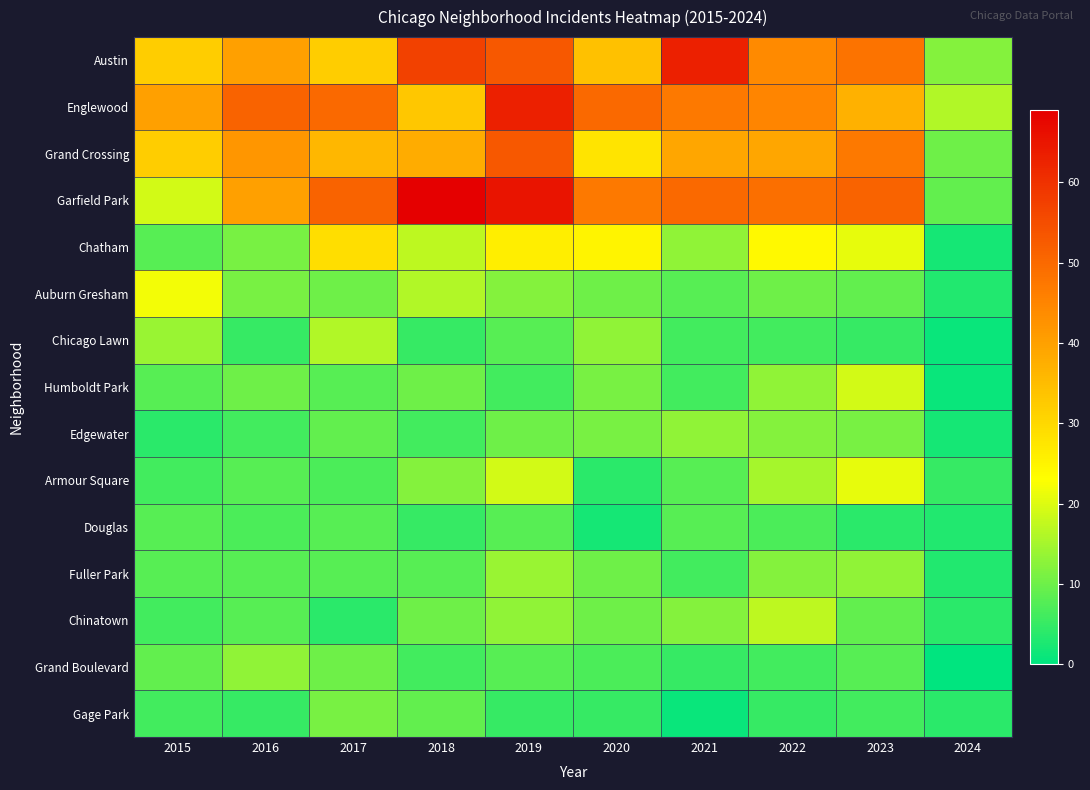

Reading right to left, extract all data points from this chart.

Austin: 2024=12	2023=48	2022=44	2021=63	2020=34	2019=53	2018=57	2017=32	2016=40	2015=32
Englewood: 2024=16	2023=37	2022=45	2021=47	2020=50	2019=63	2018=33	2017=50	2016=51	2015=40
Grand Crossing: 2024=10	2023=47	2022=39	2021=39	2020=28	2019=53	2018=38	2017=36	2016=42	2015=32
Garfield Park: 2024=9	2023=51	2022=49	2021=50	2020=47	2019=65	2018=69	2017=51	2016=40	2015=19
Chatham: 2024=2	2023=21	2022=24	2021=13	2020=25	2019=26	2018=17	2017=29	2016=11	2015=8
Auburn Gresham: 2024=3	2023=9	2022=10	2021=8	2020=10	2019=12	2018=16	2017=10	2016=11	2015=22
Chicago Lawn: 2024=1	2023=5	2022=6	2021=6	2020=13	2019=8	2018=5	2017=16	2016=5	2015=14
Humboldt Park: 2024=1	2023=19	2022=13	2021=6	2020=11	2019=6	2018=10	2017=8	2016=10	2015=8
Edgewater: 2024=2	2023=11	2022=12	2021=13	2020=11	2019=10	2018=6	2017=9	2016=6	2015=4
Armour Square: 2024=5	2023=21	2022=15	2021=8	2020=4	2019=19	2018=12	2017=7	2016=8	2015=6
Douglas: 2024=3	2023=4	2022=7	2021=8	2020=2	2019=8	2018=5	2017=8	2016=7	2015=8
Fuller Park: 2024=3	2023=13	2022=12	2021=6	2020=10	2019=14	2018=8	2017=8	2016=8	2015=8
Chinatown: 2024=4	2023=9	2022=17	2021=12	2020=10	2019=13	2018=10	2017=4	2016=8	2015=6
Grand Boulevard: 2024=0	2023=8	2022=6	2021=5	2020=7	2019=8	2018=6	2017=10	2016=13	2015=9
Gage Park: 2024=4	2023=6	2022=5	2021=1	2020=5	2019=5	2018=9	2017=11	2016=5	2015=6